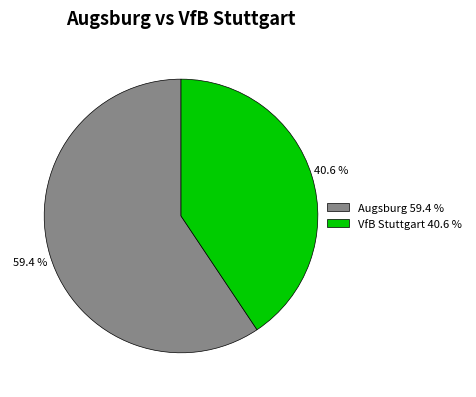

What is the smallest slice in the pie chart?

VfB Stuttgart